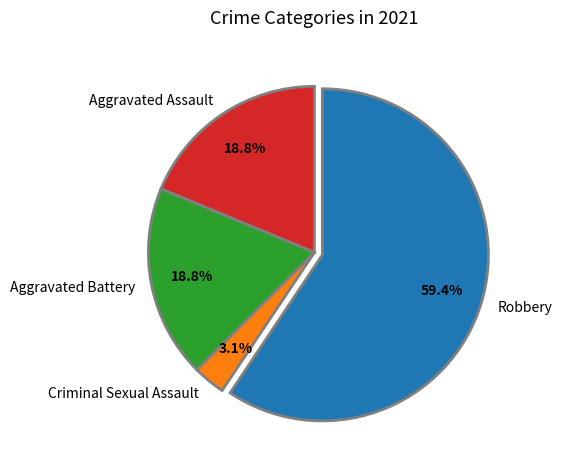

Which category has the smallest portion of the pie?

Criminal Sexual Assault